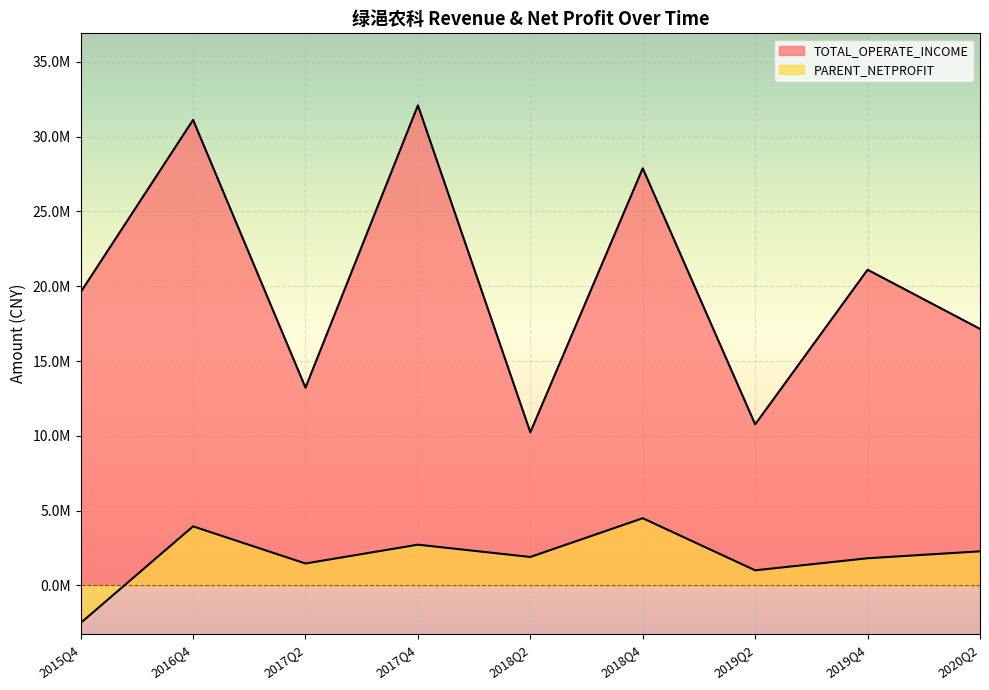

List the series in order of their overall mean, lowest first.

PARENT_NETPROFIT, TOTAL_OPERATE_INCOME